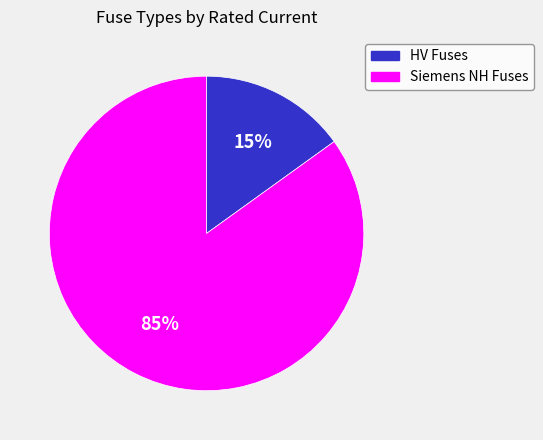

Is there a majority slice in this chart?

Yes